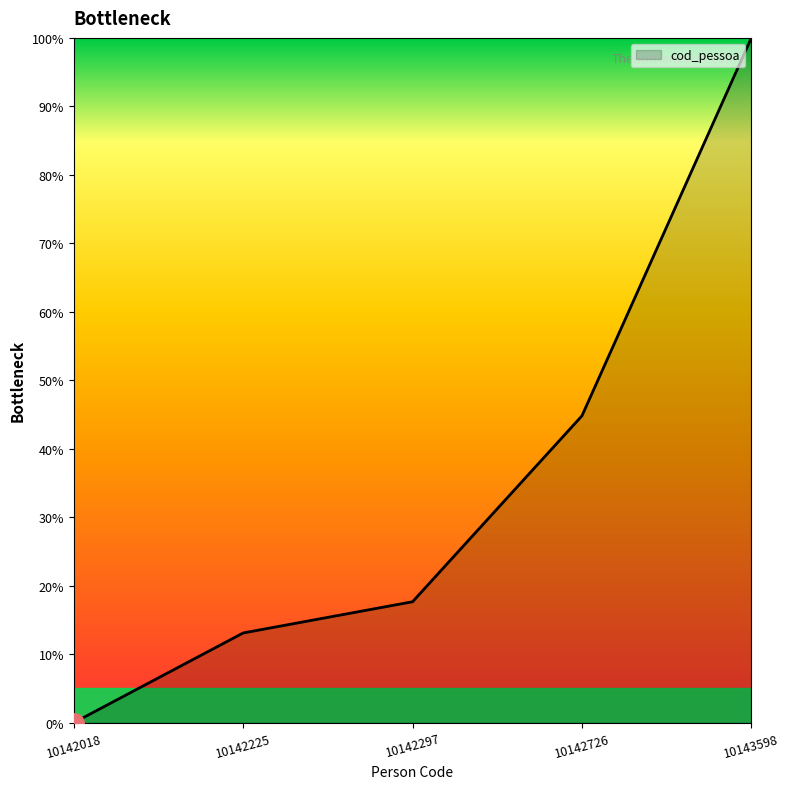

Rank the categories by value from lowest to highest.

10142018, 10142225, 10142297, 10142726, 10143598